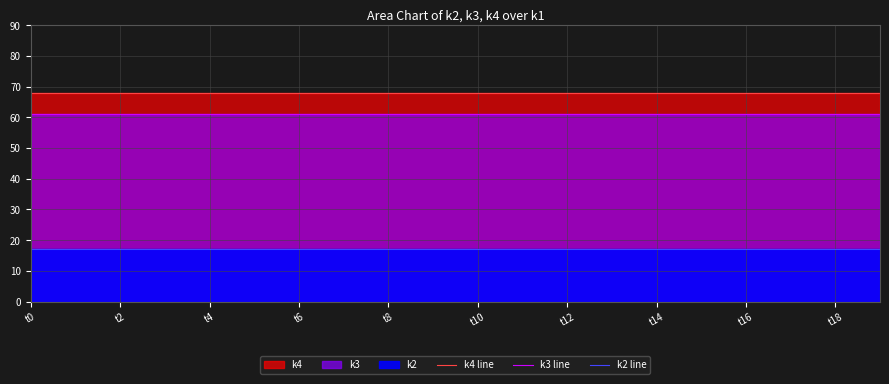

What is the maximum value shown in the chart?

68